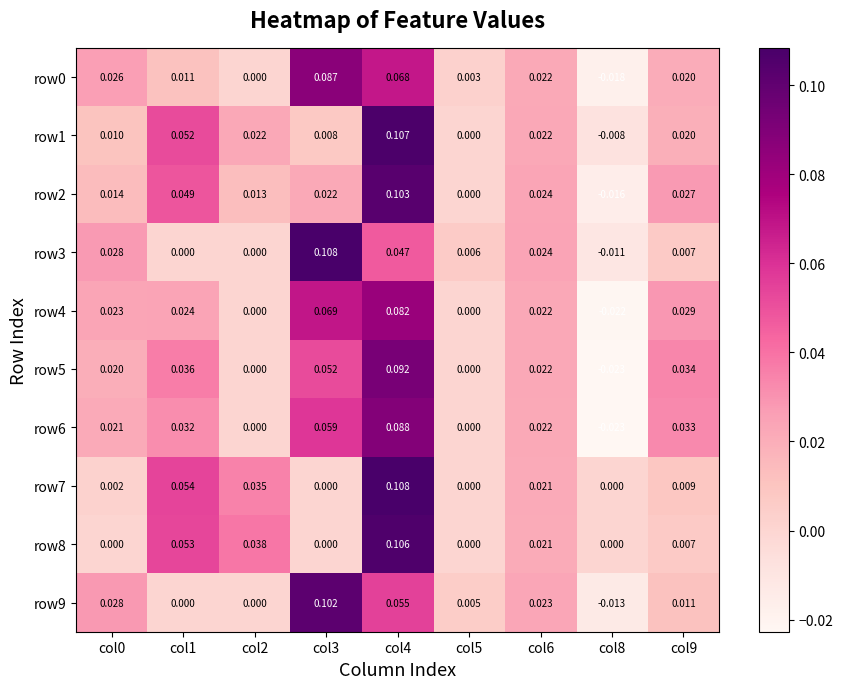

How many categories are shown in the chart?

9